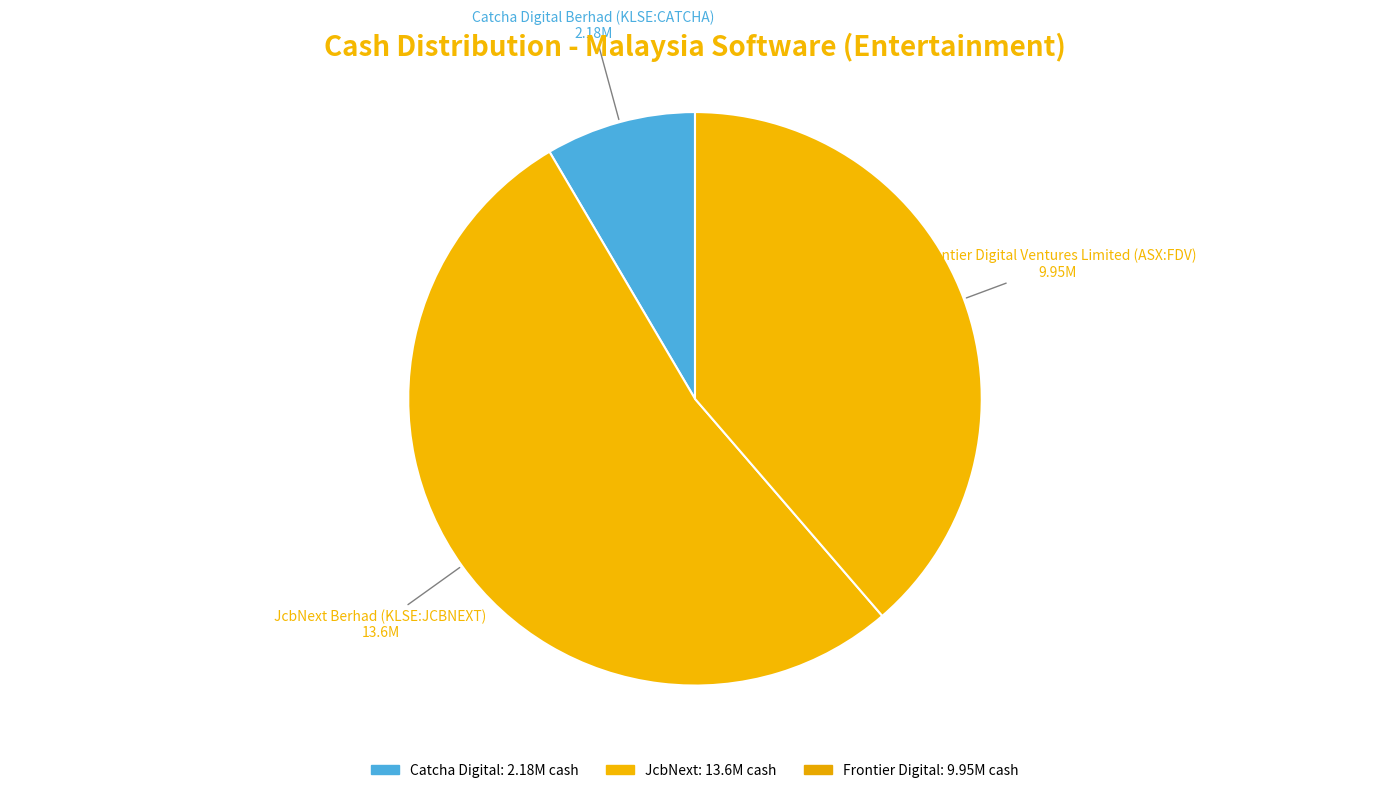

Count the number of slices in the pie.

3